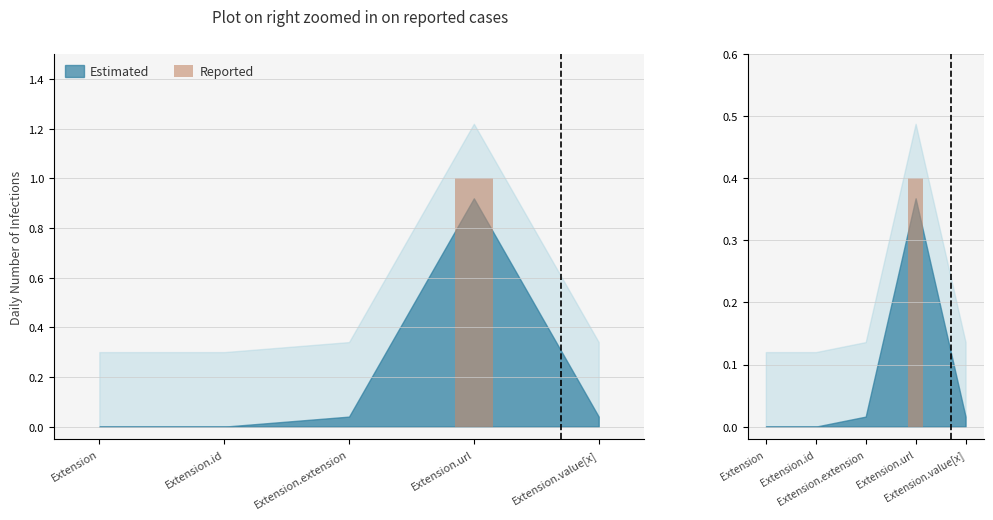

The value at Extension is 0.0. True or false?

True